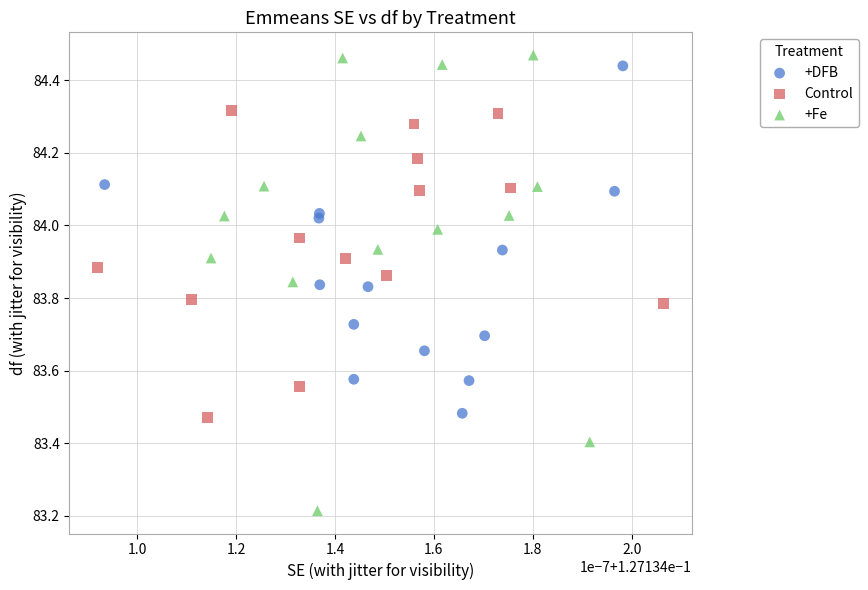

Which series has the largest Y range (max minus min)?

+Fe